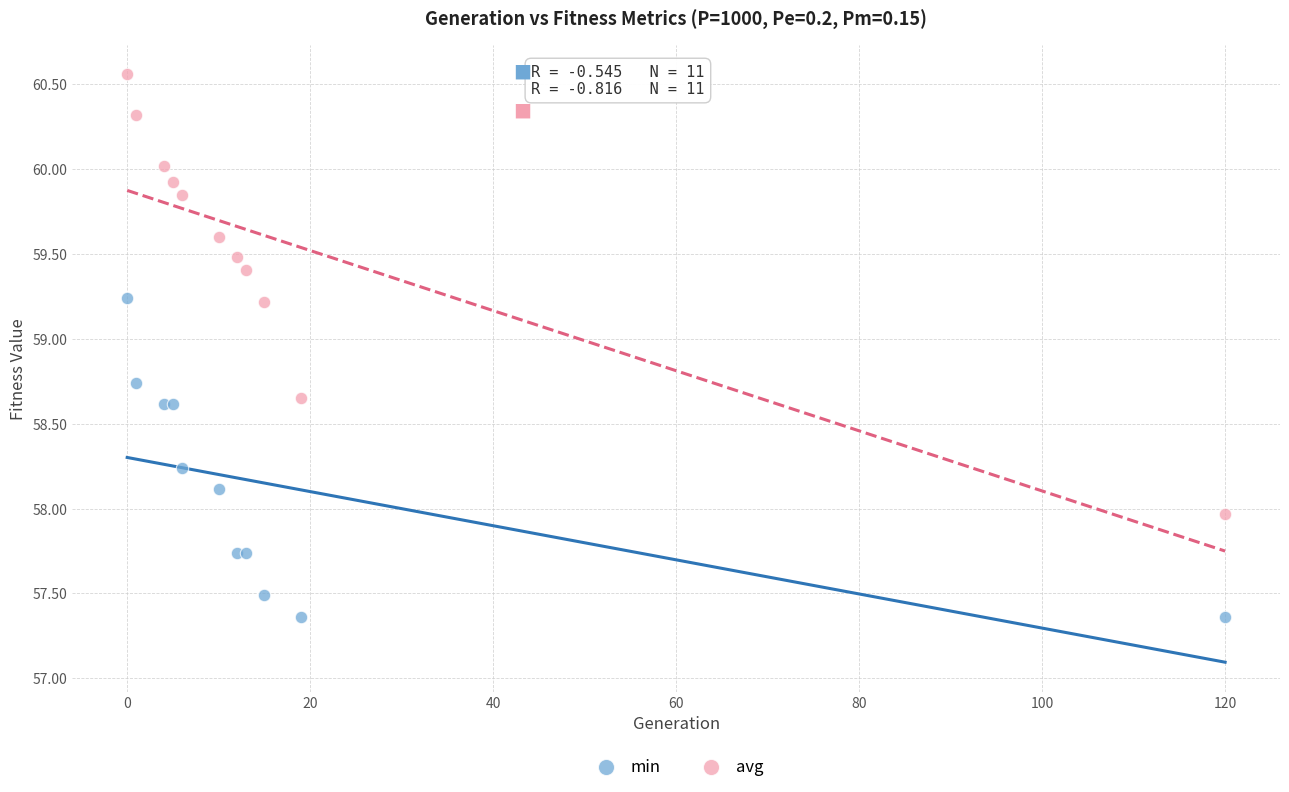

What are all the series names shown in the legend?

min, avg